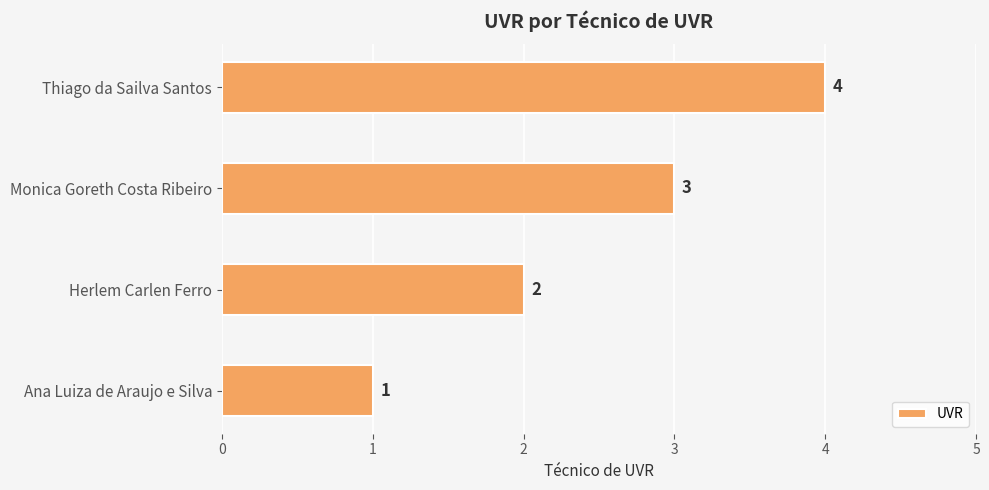

At which category does the chart reach its peak across all series?

Thiago da Sailva Santos